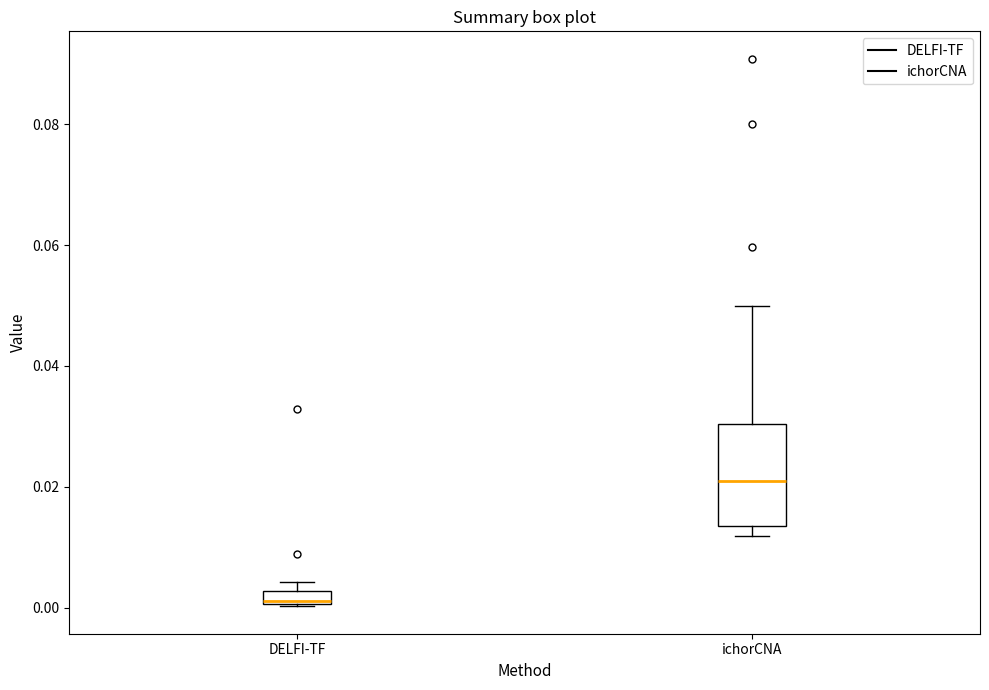

Which box has the lowest median line?

DELFI-TF